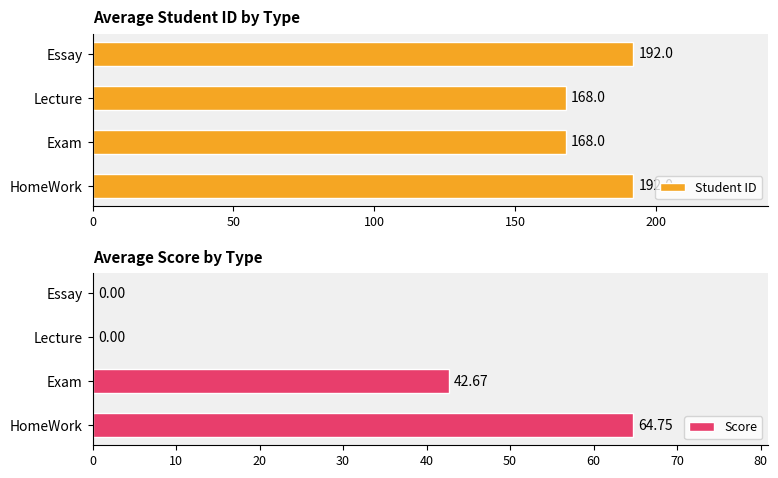

Are the bars horizontal?

Yes